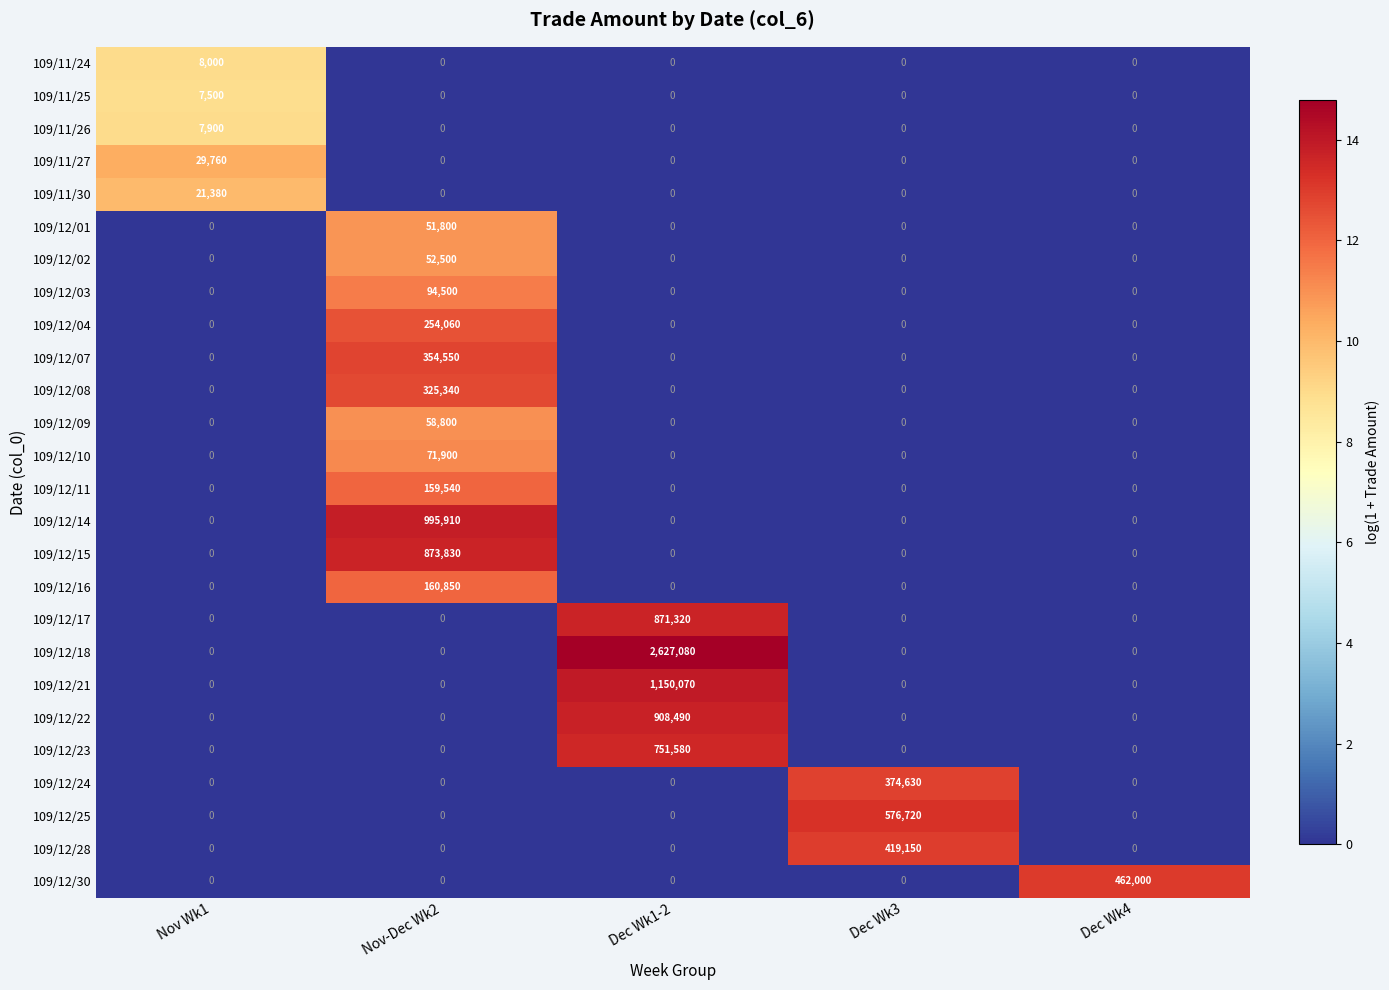

Count the number of data series in this chart.

26